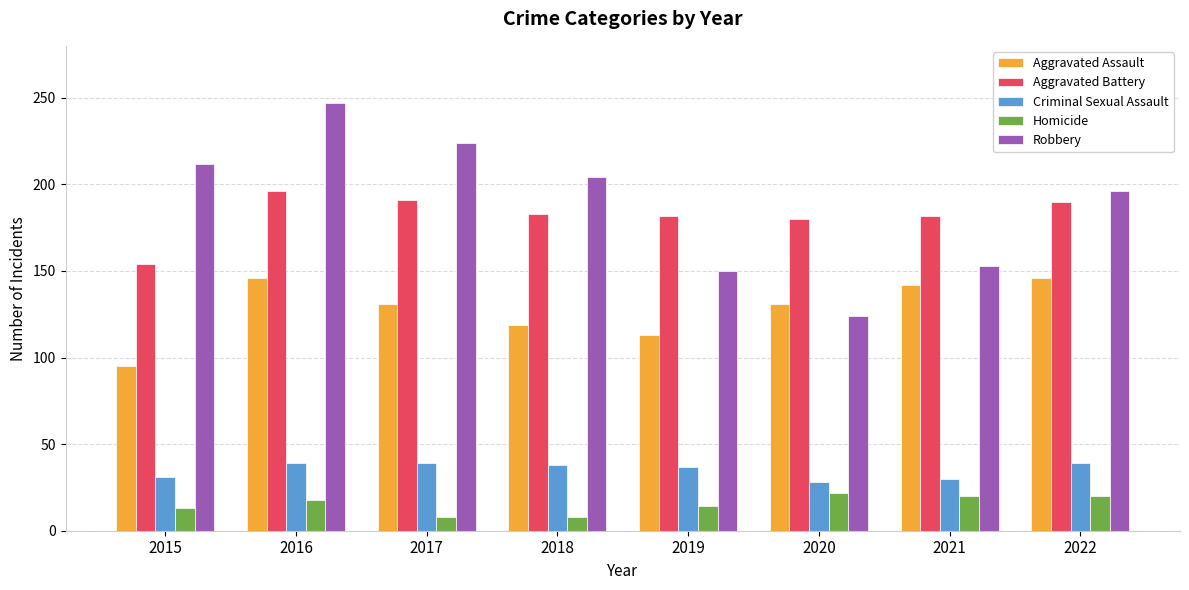

Count the number of data series in this chart.

5